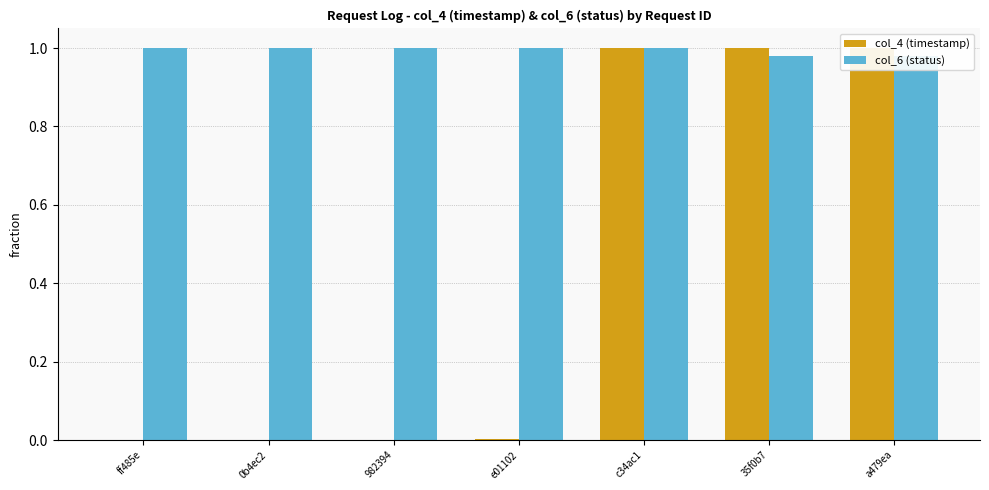

Reading left to right, extract all data points from this chart.

col_4 (timestamp): ff485e=0.0	0b4ec2=0.0	982394=0.0	e01102=0.0	c34ac1=1.0	35f0b7=1.0	a479ea=1.0
col_6 (status): ff485e=1.0	0b4ec2=1.0	982394=1.0	e01102=1.0	c34ac1=1.0	35f0b7=1.0	a479ea=1.0